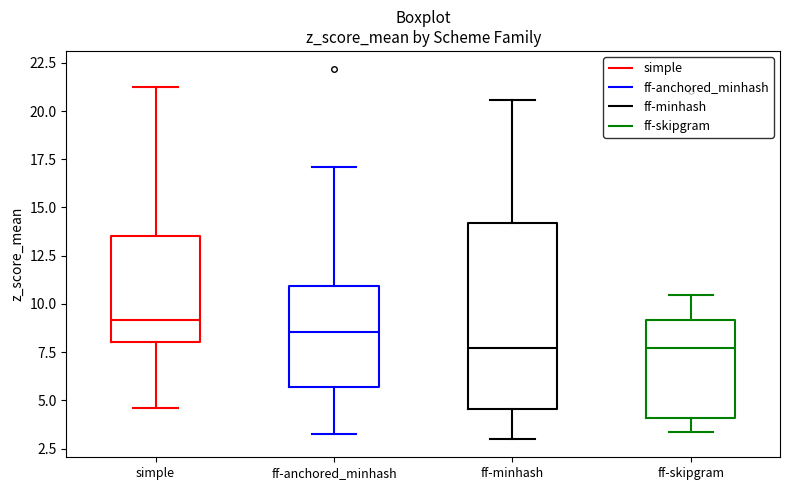

Which box's median line is the highest?

simple